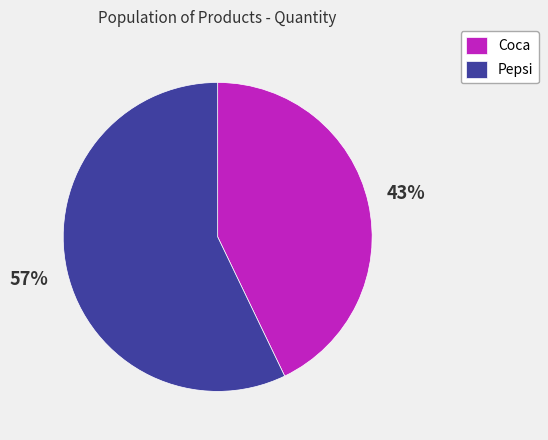

Is it true that Coca is 43% of the pie?

True